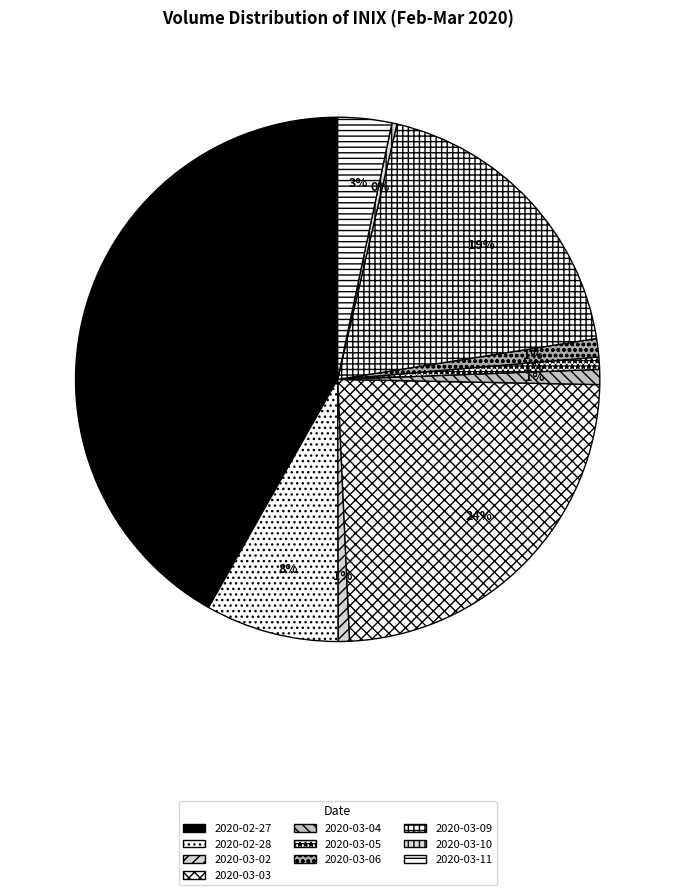

The 2020-02-27 slice represents 49% of the pie. True or false?

False